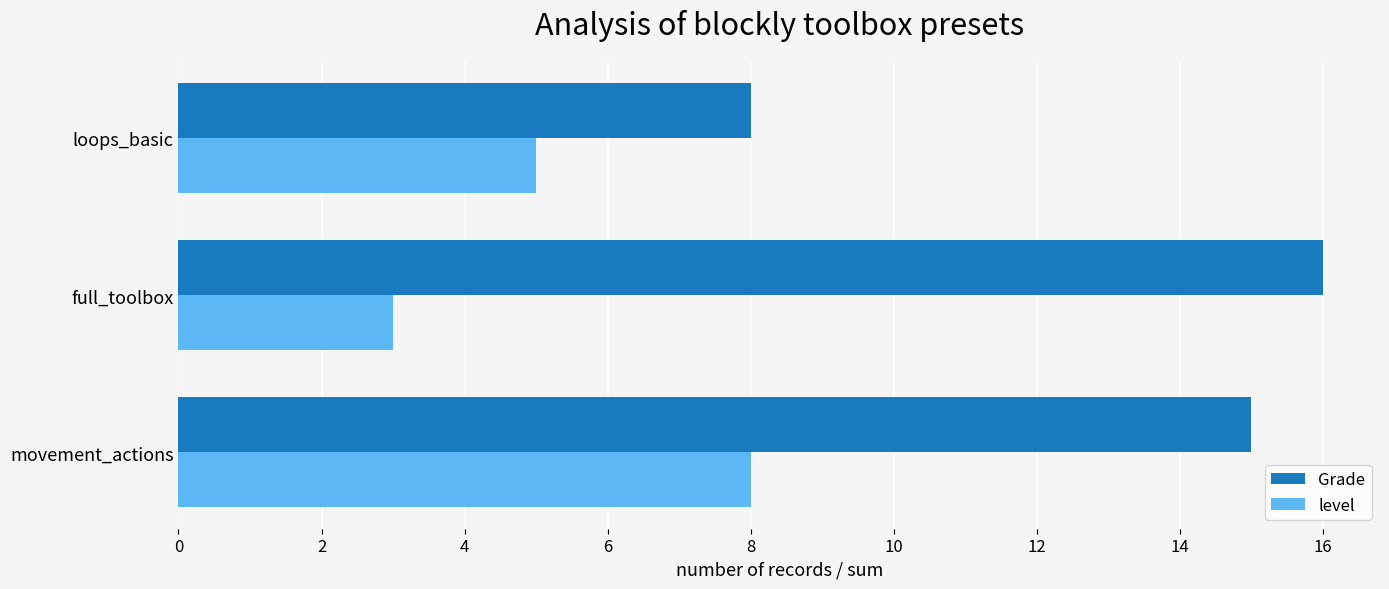

Rank the series at loops_basic from lowest to highest value.

level, Grade